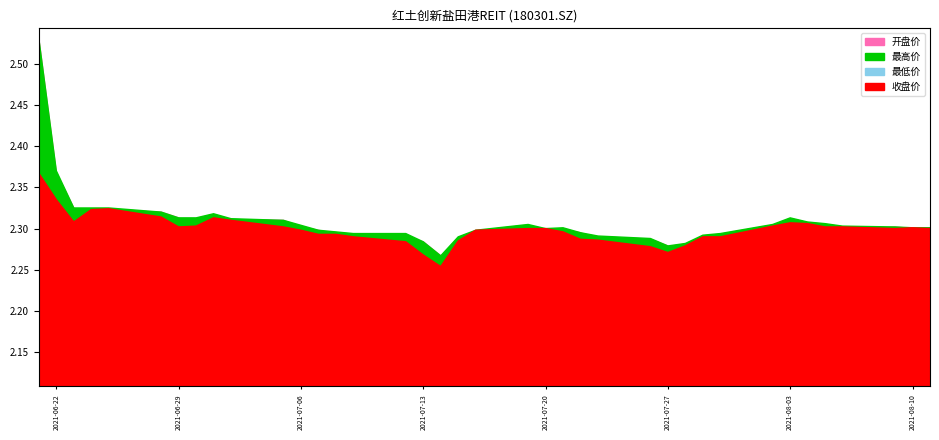

What is the difference between the maximum and second lowest values in the 最高价 series?

0.3